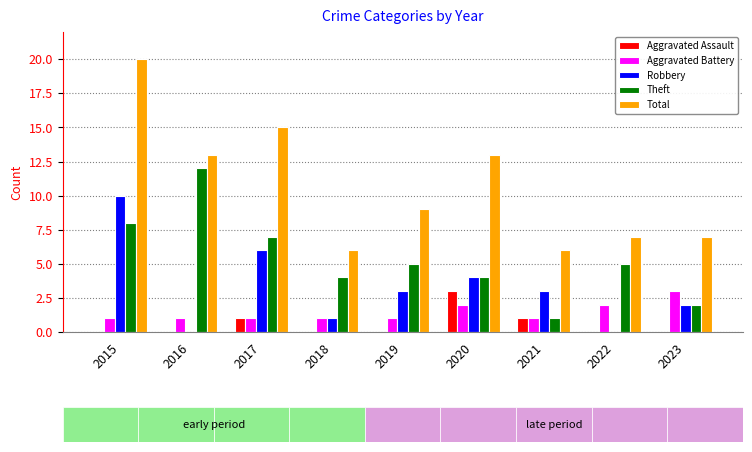

Count the number of categories in the chart.

9